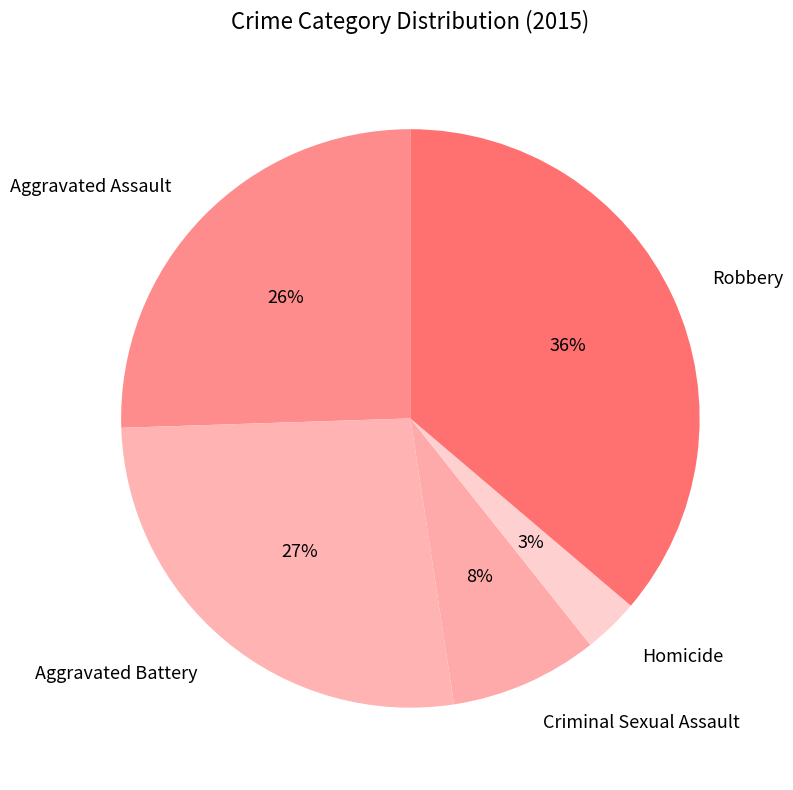

Which category has the smallest portion of the pie?

Homicide